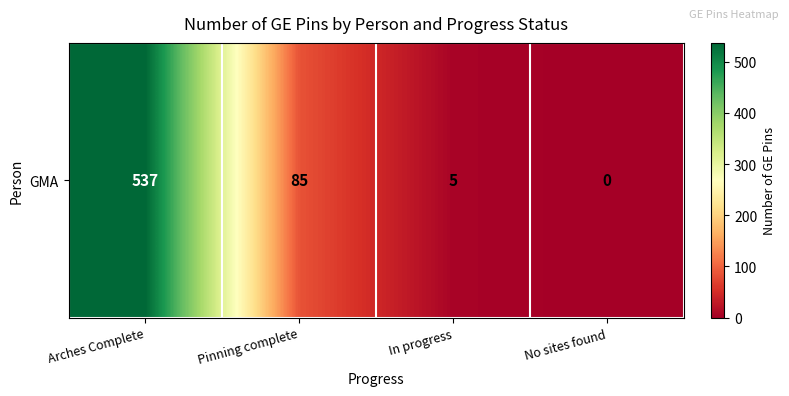

What is the sum of the values at No sites found and Arches Complete?

537